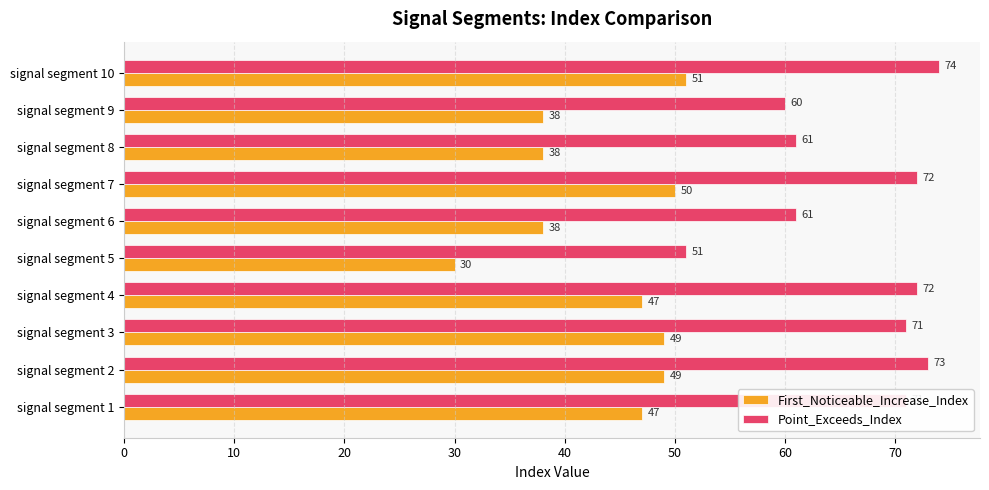

The value of Point_Exceeds_Index at signal segment 8 is 97. True or false?

False